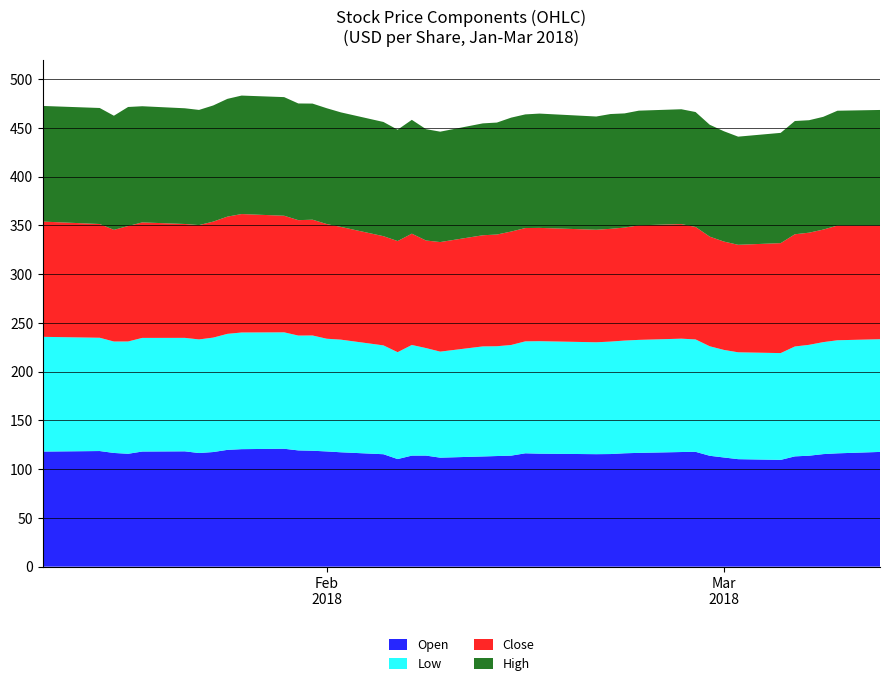

Reading right to left, what are all the values shown in this chart?

Open: 2018-03-12=117.7	2018-03-09=116.2	2018-03-08=115.4	2018-03-07=113.8	2018-03-06=113.1	2018-03-05=109.5	2018-03-02=110.2	2018-03-01=111.9	2018-02-28=113.7	2018-02-27=117.8	2018-02-26=117.6	2018-02-23=116.7	2018-02-22=116.3	2018-02-21=115.5	2018-02-20=115.3	2018-02-16=115.9	2018-02-15=116.2	2018-02-14=113.8	2018-02-13=113.4	2018-02-12=113.0	2018-02-09=111.8	2018-02-08=113.9	2018-02-07=113.9	2018-02-06=110.3	2018-02-05=115.3	2018-02-02=117.3	2018-02-01=118.2	2018-01-31=118.9	2018-01-30=119.2	2018-01-29=120.9	2018-01-26=120.5	2018-01-25=119.8	2018-01-24=117.5	2018-01-23=116.5	2018-01-22=118.3	2018-01-19=118.1	2018-01-18=115.8	2018-01-17=116.6	2018-01-16=118.6	2018-01-12=118.0
Low: 2018-03-12=115.6	2018-03-09=115.9	2018-03-08=114.8	2018-03-07=113.7	2018-03-06=112.7	2018-03-05=109.5	2018-03-02=109.6	2018-03-01=110.3	2018-02-28=112.3	2018-02-27=115.3	2018-02-26=116.2	2018-02-23=115.9	2018-02-22=115.6	2018-02-21=115.3	2018-02-20=114.8	2018-02-16=115.4	2018-02-15=114.8	2018-02-14=113.5	2018-02-13=112.6	2018-02-12=112.9	2018-02-09=108.7	2018-02-08=110.3	2018-02-07=113.5	2018-02-06=109.6	2018-02-05=111.6	2018-02-02=115.5	2018-02-01=115.6	2018-01-31=118.2	2018-01-30=117.8	2018-01-29=119.4	2018-01-26=119.6	2018-01-25=119.0	2018-01-24=117.3	2018-01-23=116.5	2018-01-22=116.4	2018-01-19=116.5	2018-01-18=115.2	2018-01-17=114.3	2018-01-16=116.2	2018-01-12=117.7
Close: 2018-03-12=116.5	2018-03-09=117.7	2018-03-08=115.4	2018-03-07=115.0	2018-03-06=115.1	2018-03-05=112.8	2018-03-02=110.2	2018-03-01=111.1	2018-02-28=112.4	2018-02-27=115.3	2018-02-26=117.5	2018-02-23=117.5	2018-02-22=115.9	2018-02-21=115.6	2018-02-20=115.4	2018-02-16=116.2	2018-02-15=116.2	2018-02-14=116.3	2018-02-13=114.6	2018-02-12=114.0	2018-02-09=112.4	2018-02-08=110.3	2018-02-07=114.1	2018-02-06=114.0	2018-02-05=112.0	2018-02-02=115.6	2018-02-01=117.6	2018-01-31=118.7	2018-01-30=118.3	2018-01-29=119.6	2018-01-26=121.5	2018-01-25=120.2	2018-01-24=118.9	2018-01-23=117.2	2018-01-22=116.8	2018-01-19=118.4	2018-01-18=118.4	2018-01-17=114.5	2018-01-16=116.6	2018-01-12=118.2
High: 2018-03-12=118.6	2018-03-09=117.7	2018-03-08=115.6	2018-03-07=115.3	2018-03-06=116.1	2018-03-05=113.1	2018-03-02=110.9	2018-03-01=113.1	2018-02-28=114.7	2018-02-27=117.9	2018-02-26=117.8	2018-02-23=117.6	2018-02-22=117.1	2018-02-21=117.7	2018-02-20=116.1	2018-02-16=117.2	2018-02-15=116.6	2018-02-14=116.8	2018-02-13=114.8	2018-02-12=114.7	2018-02-09=113.2	2018-02-08=114.2	2018-02-07=116.7	2018-02-06=114.2	2018-02-05=117.1	2018-02-02=117.5	2018-02-01=118.8	2018-01-31=119.1	2018-01-30=119.7	2018-01-29=121.7	2018-01-26=121.5	2018-01-25=120.8	2018-01-24=119.1	2018-01-23=118.1	2018-01-22=118.7	2018-01-19=119.1	2018-01-18=122.1	2018-01-17=117.0	2018-01-16=119.0	2018-01-12=118.6